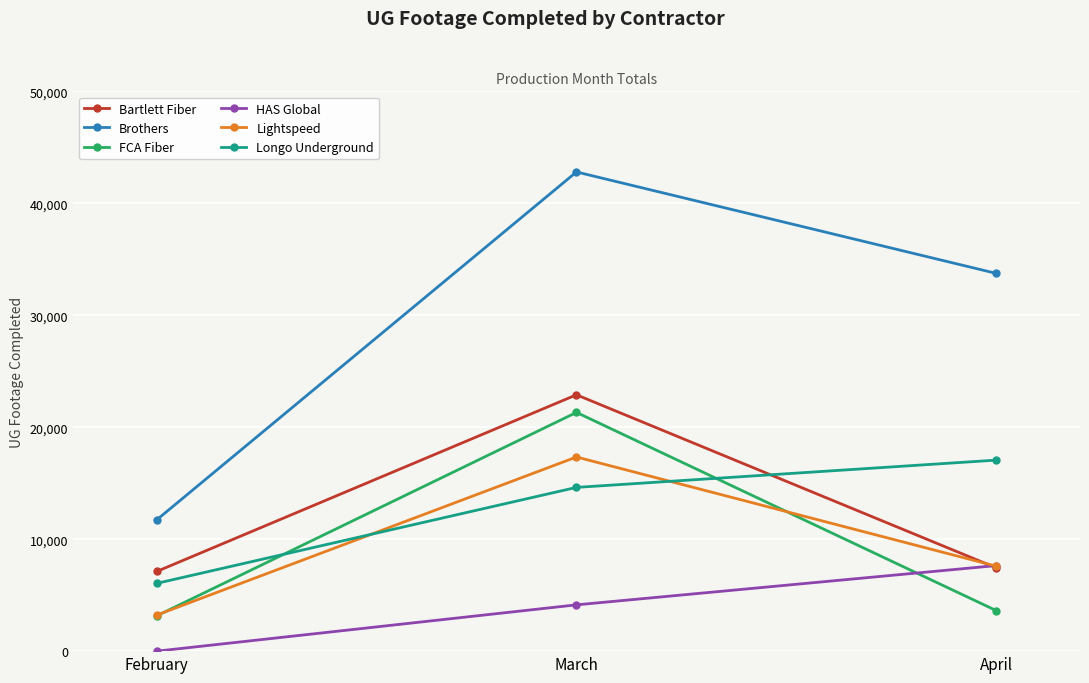

What is the sum of the HAS Global values at April and February?

7641